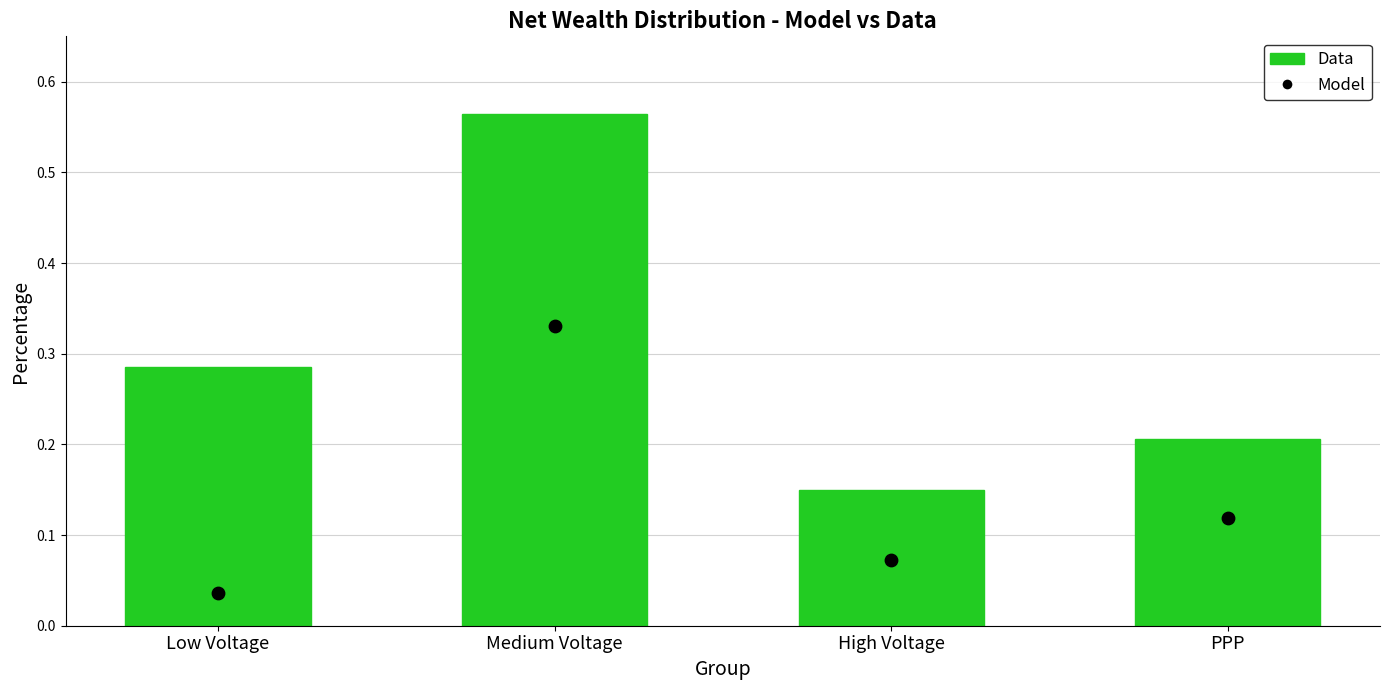

At how many categories does at least one series exceed 0?

4